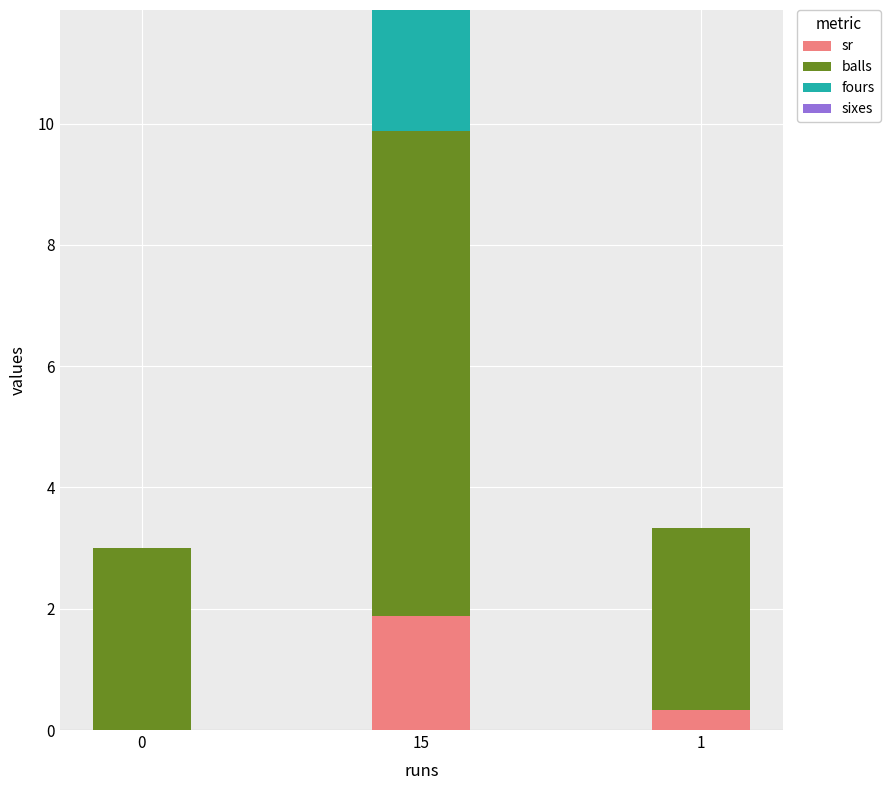

What is the total value across all series at 1?

3.3